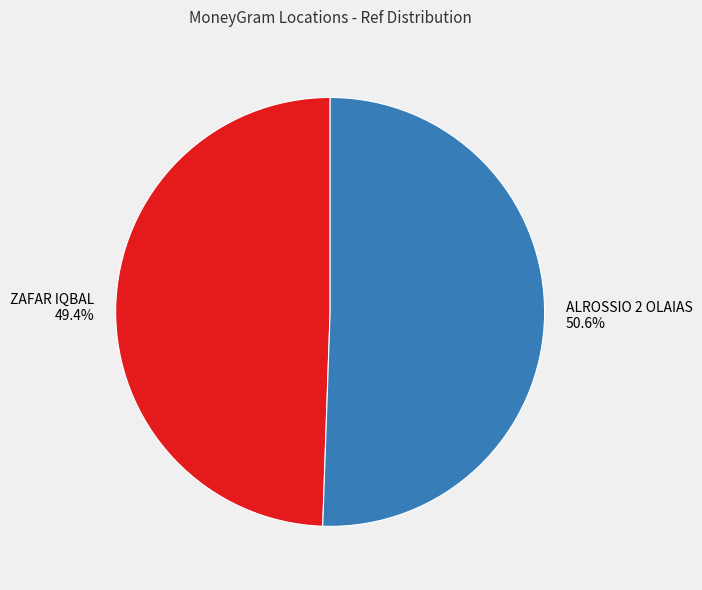

Between ZAFAR IQBAL and ALROSSIO 2 OLAIAS, which is larger?

ALROSSIO 2 OLAIAS